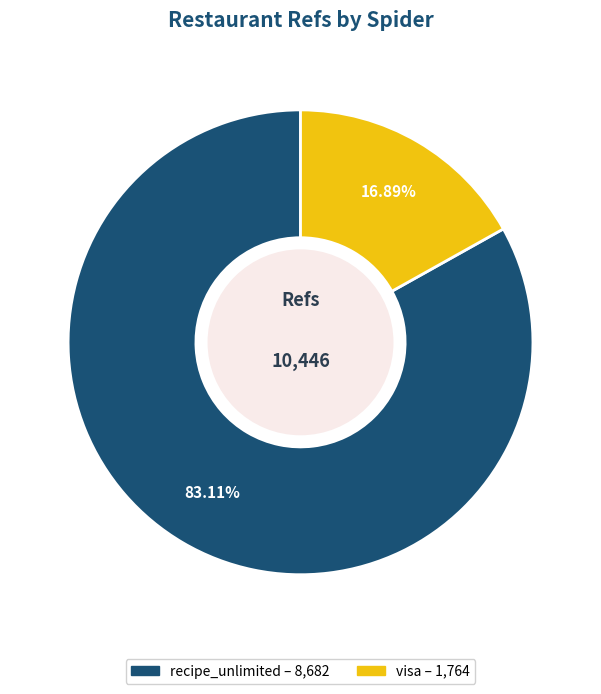

How many segments does this pie chart have?

2